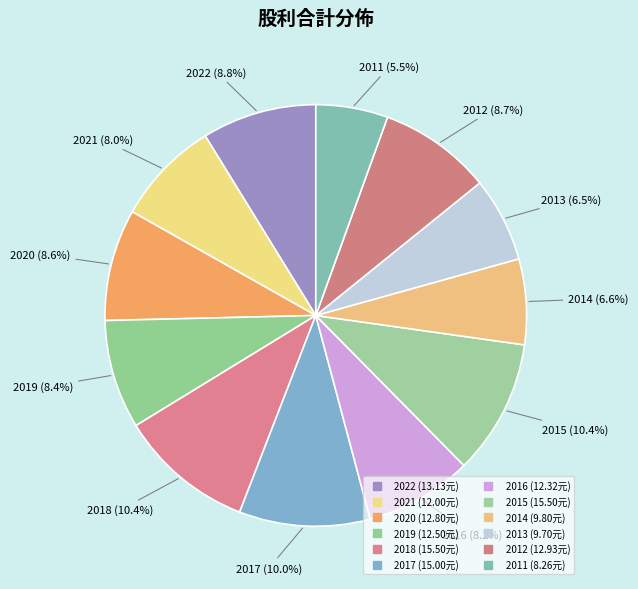

Which slice is the largest?

2018